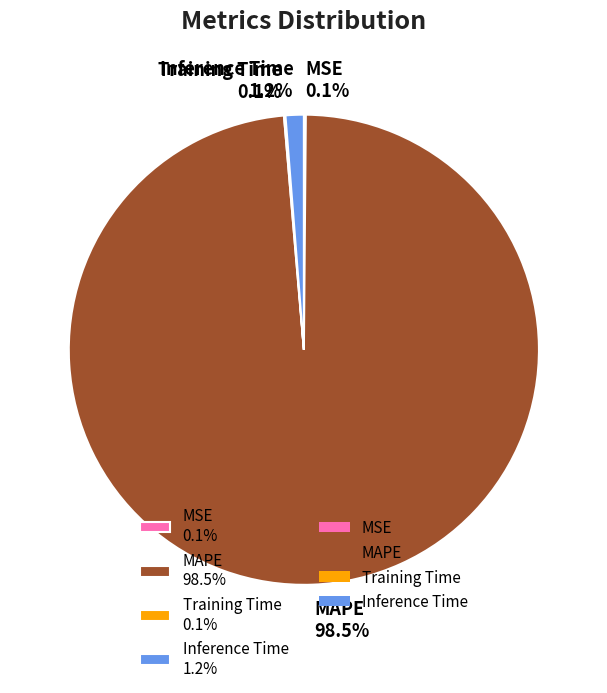

Is it true that MAPE is 89% of the pie?

False